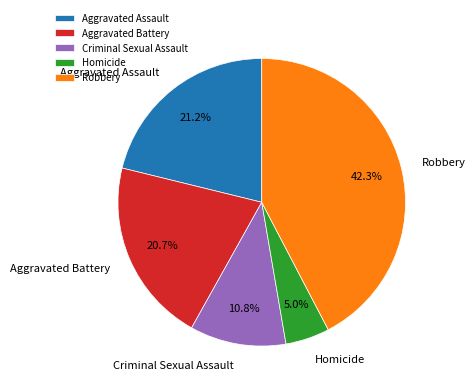

What is the smallest slice in the pie chart?

Homicide